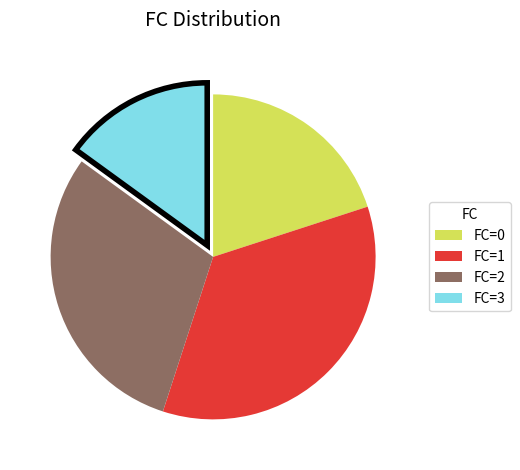

Between FC=2 and FC=1, which is larger?

FC=1